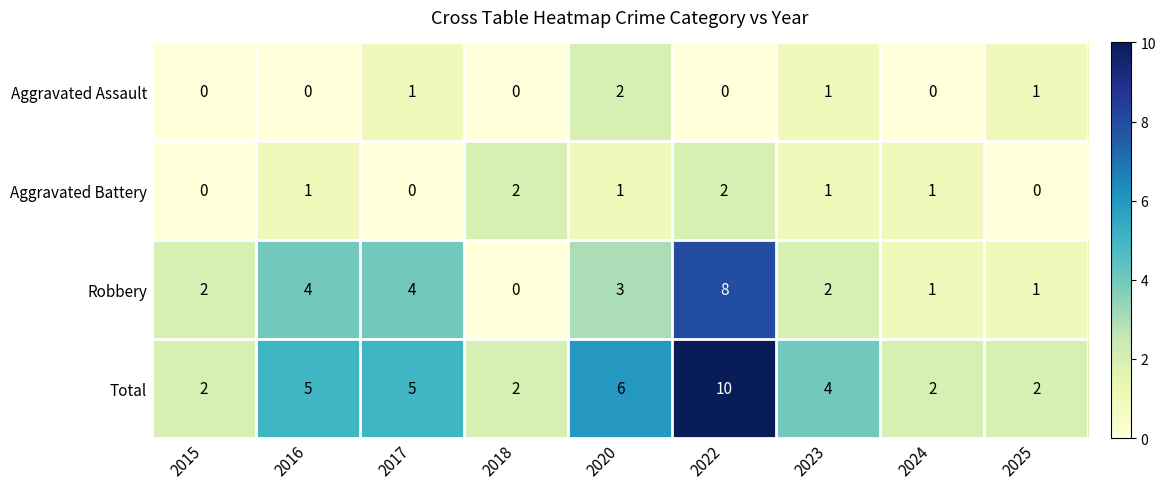

Which series changed the most between 2018 and 2020?

Total